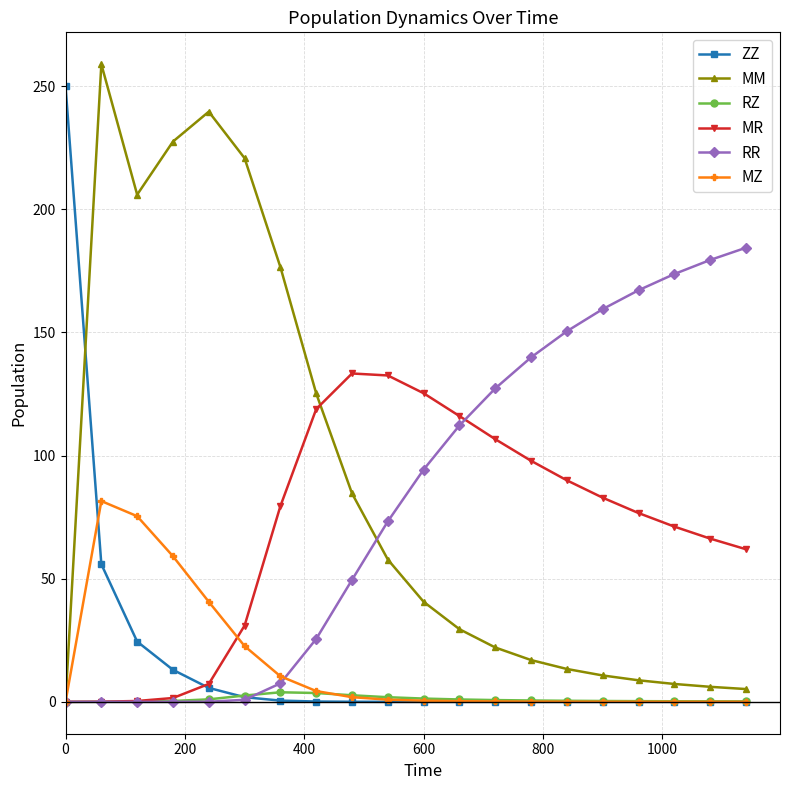

True or false: MM has more than 1 interior local peaks.

True